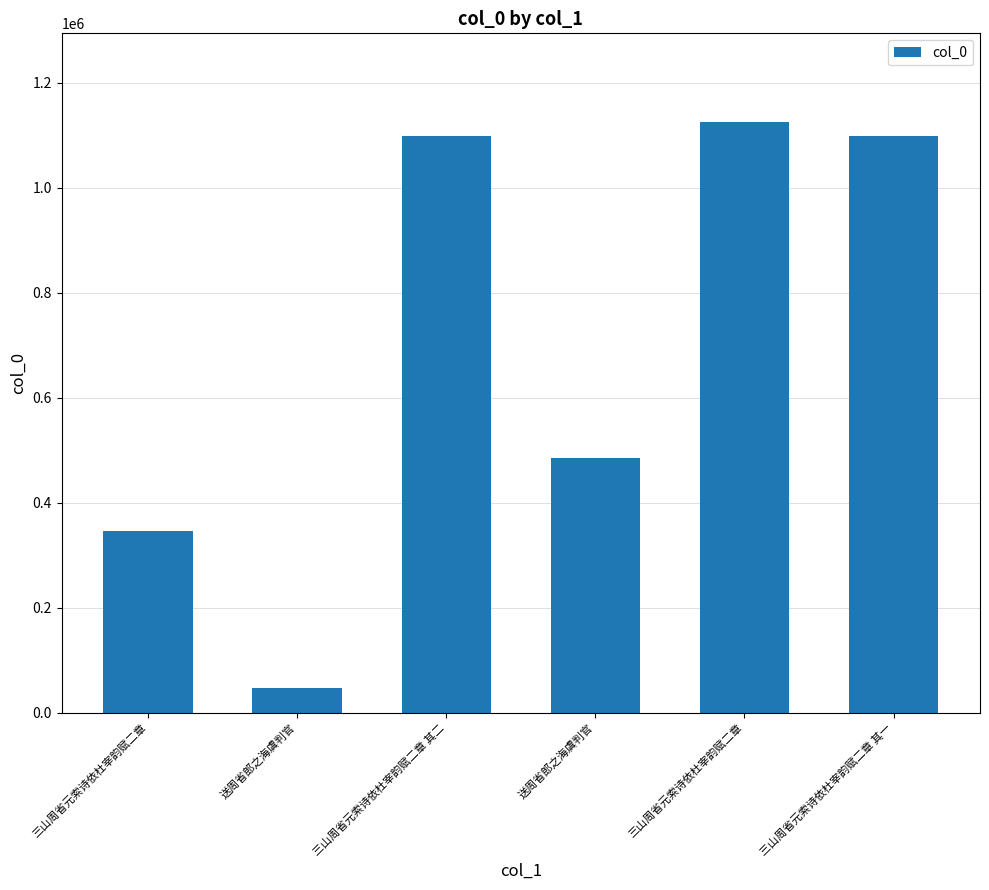

How many bars are there in total?

6